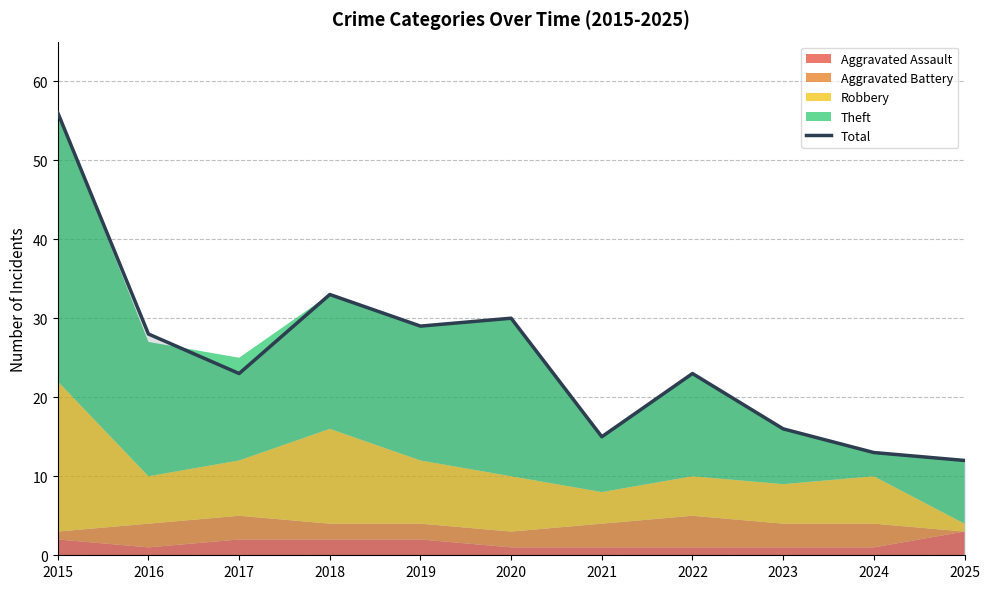

Read the value at 2016.

28